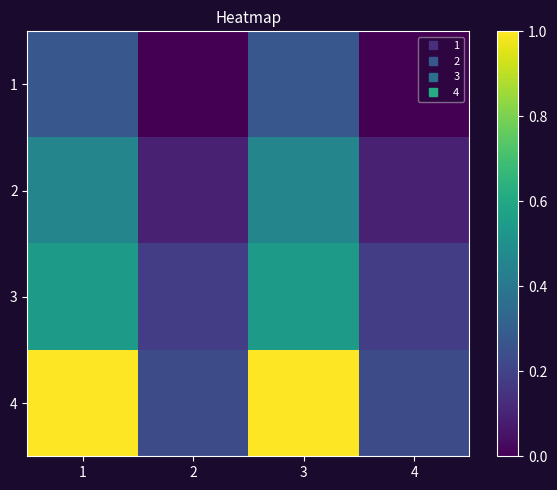

What is the difference between the highest and lowest values at 3?

0.7